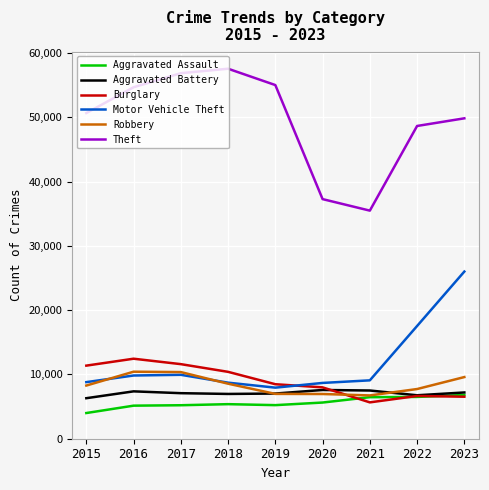

The value of Aggravated Assault at 2022 is 6501. True or false?

True